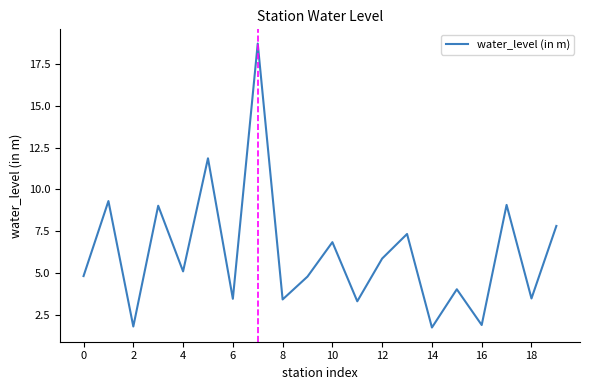

What is the minimum value shown in the chart?

1.7